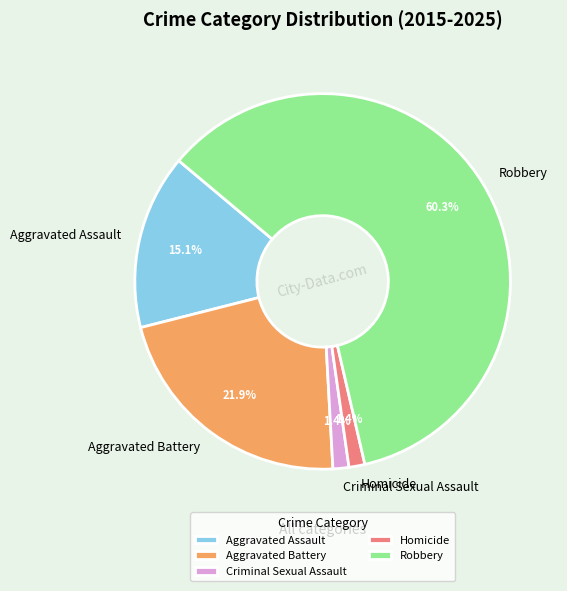

Count the number of slices in the pie.

5